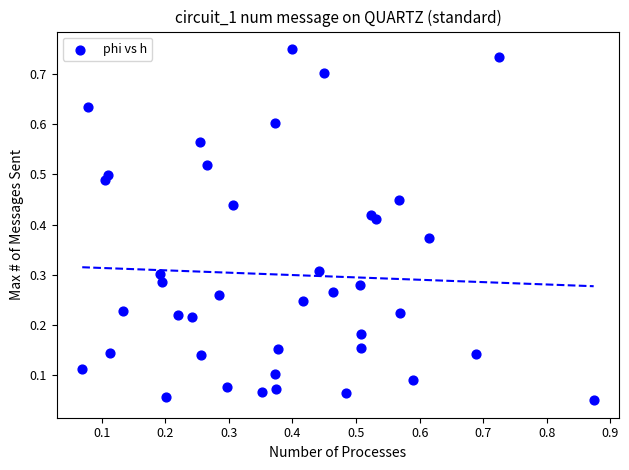

What is the range of X values (max minus min)?

0.8